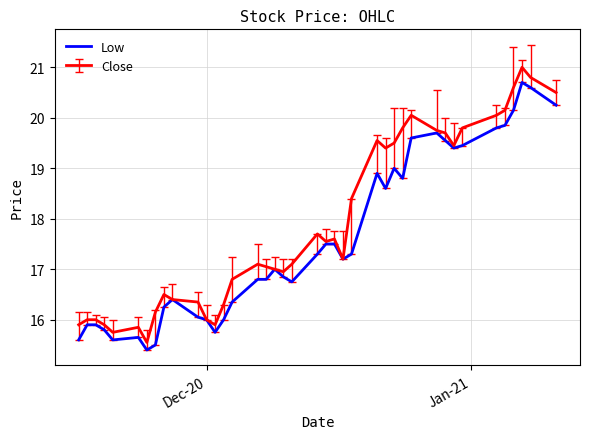

What is the greatest value displayed?

21.0